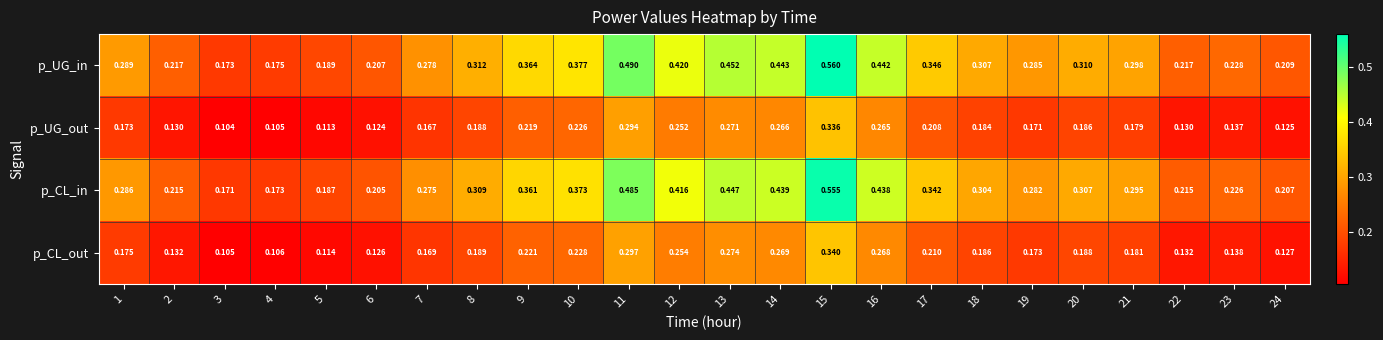

Which series has the widest spread of values?

p_UG_in